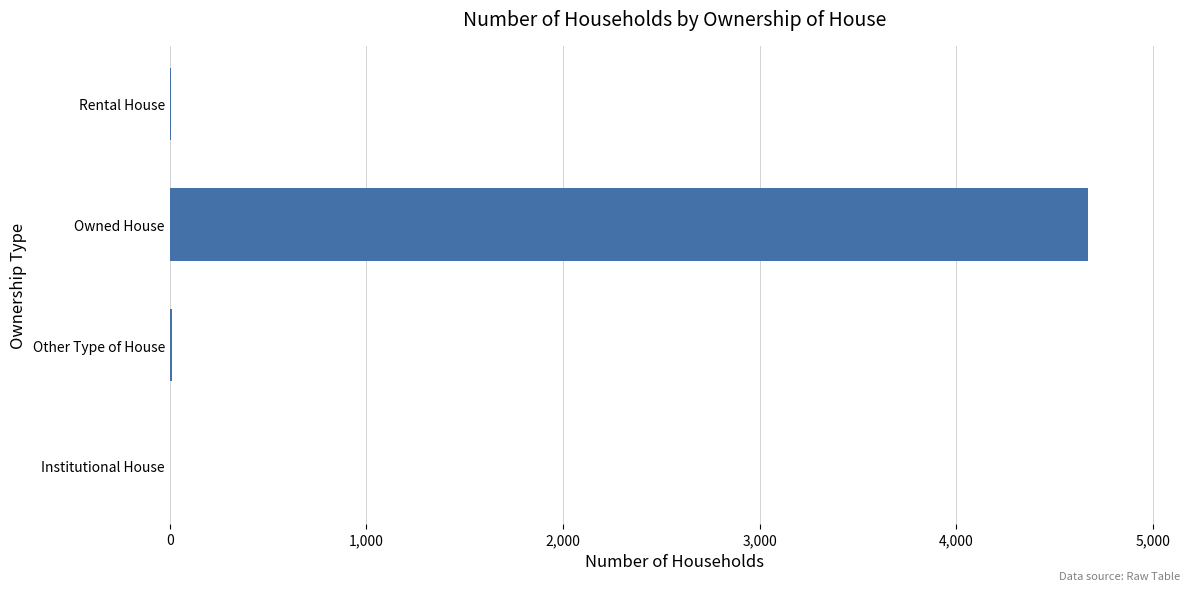

True or false: the data shows 7997 at Owned House.

False